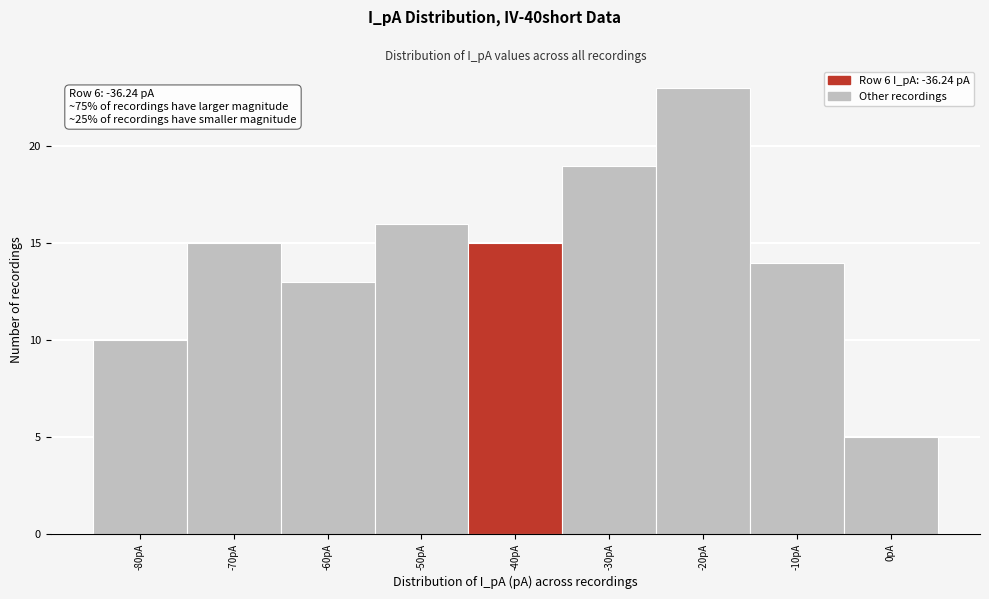

Reading left to right, list all the values displayed in this chart.

10	15	13	16	15	19	23	14	5